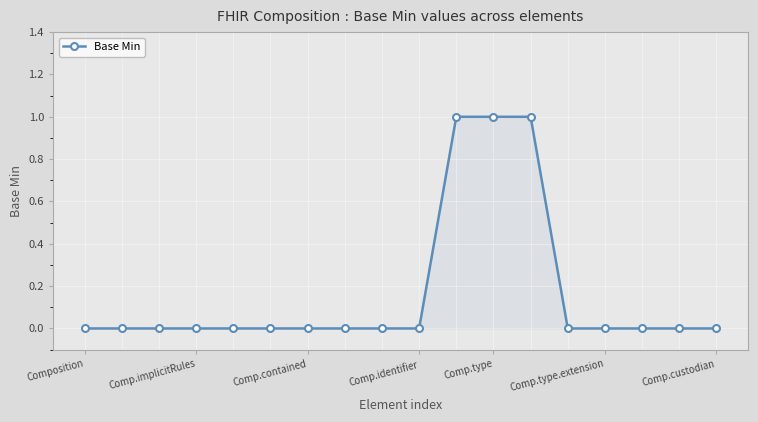

What is the sum of all values?

3